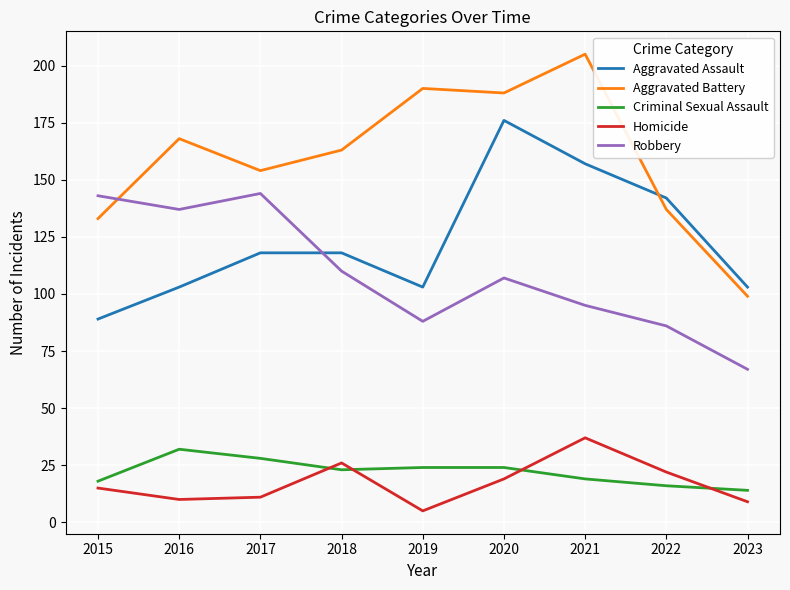

True or false: Criminal Sexual Assault and Aggravated Battery intersect in this chart.

False